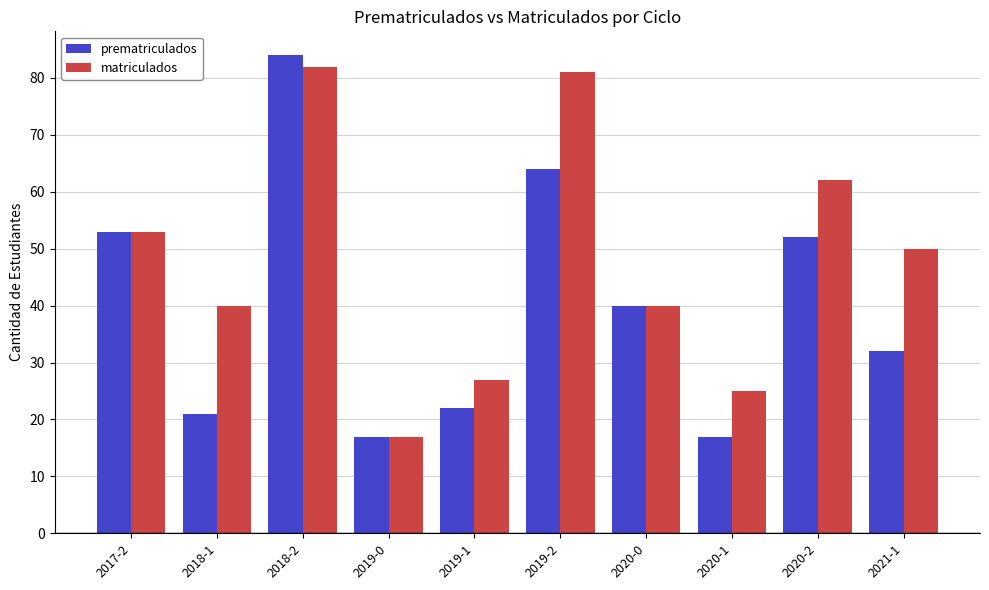

Is the value of prematriculados at 2018-1 greater than the value of matriculados at 2020-0?

No